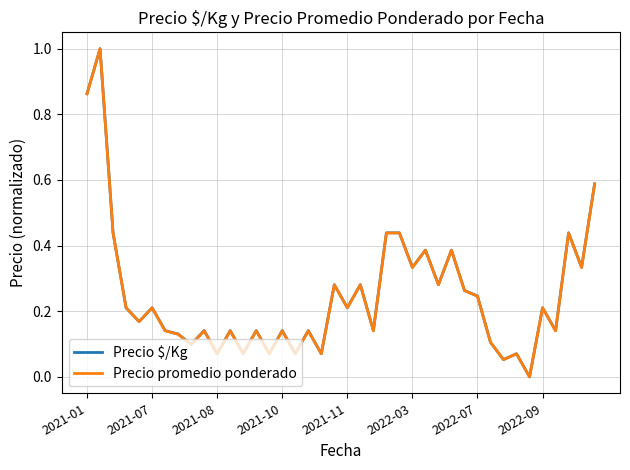

What is the greatest value displayed?

1.0